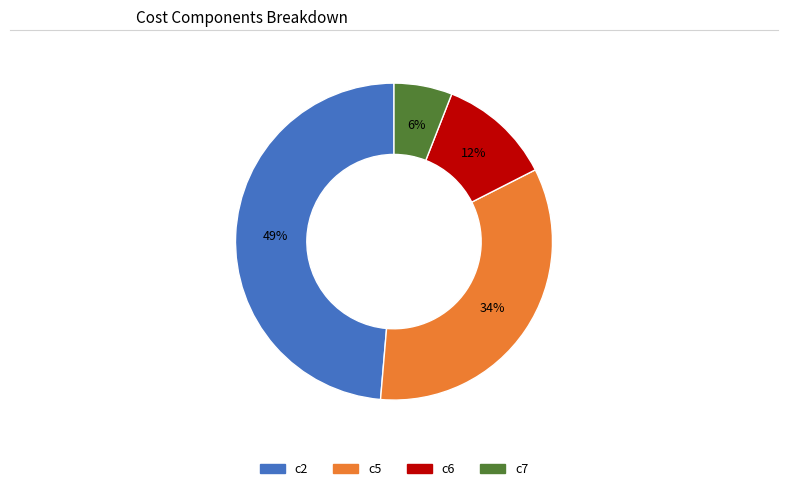

What is the largest slice in the pie chart?

c2